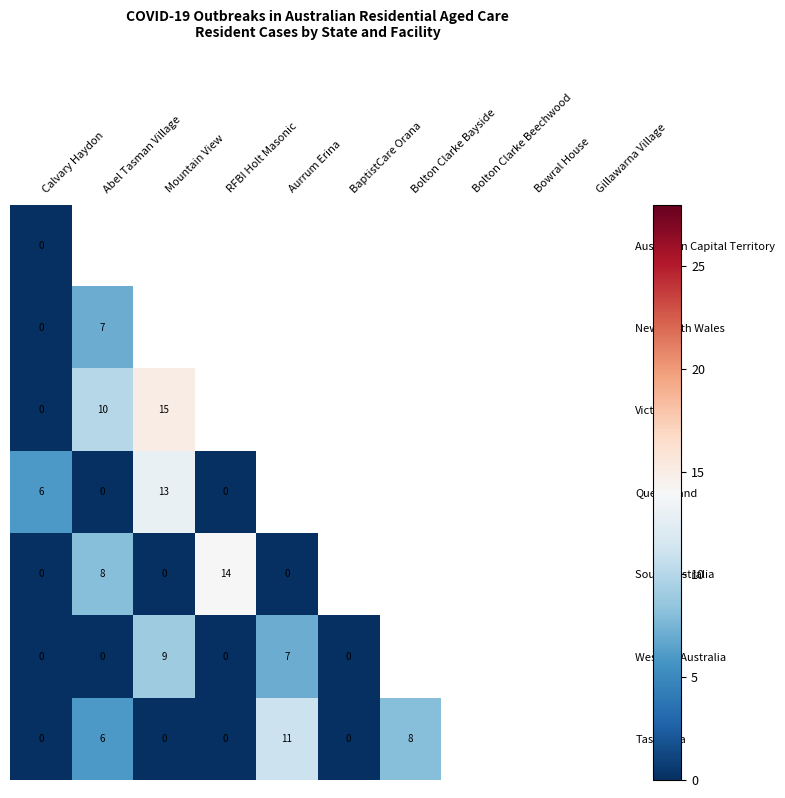

At Calvary Haydon, list the series in order from smallest to largest.

Australian Capital Territory, New South Wales, Victoria, South Australia, Western Australia, Tasmania, Queensland